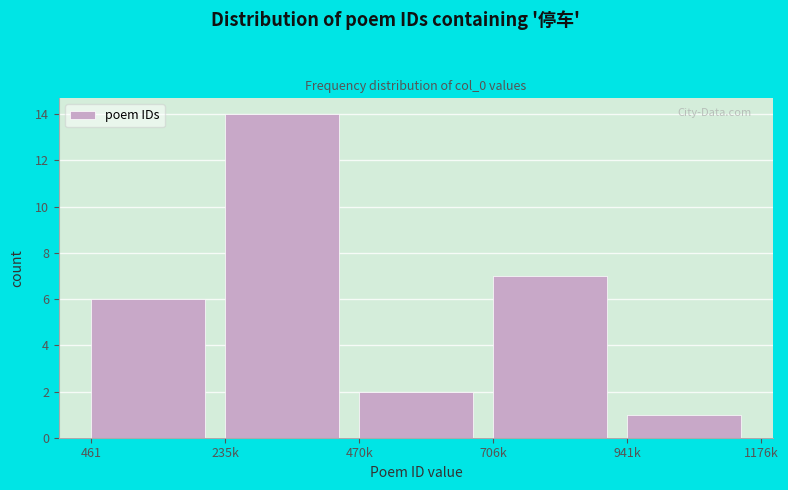

Reading right to left, list all the values displayed in this chart.

1	7	2	14	6